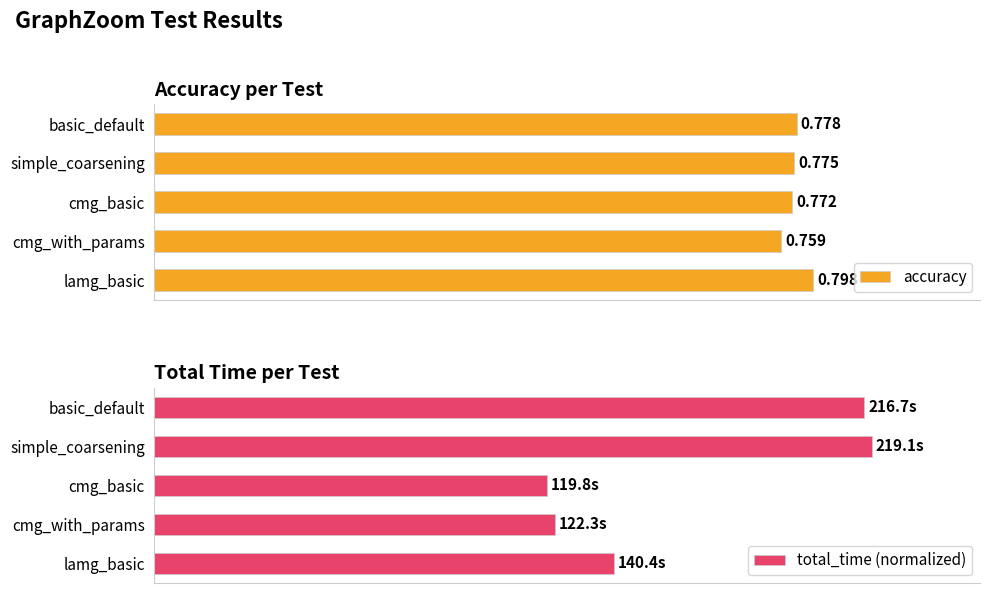

Which series has the largest total across all categories?

accuracy